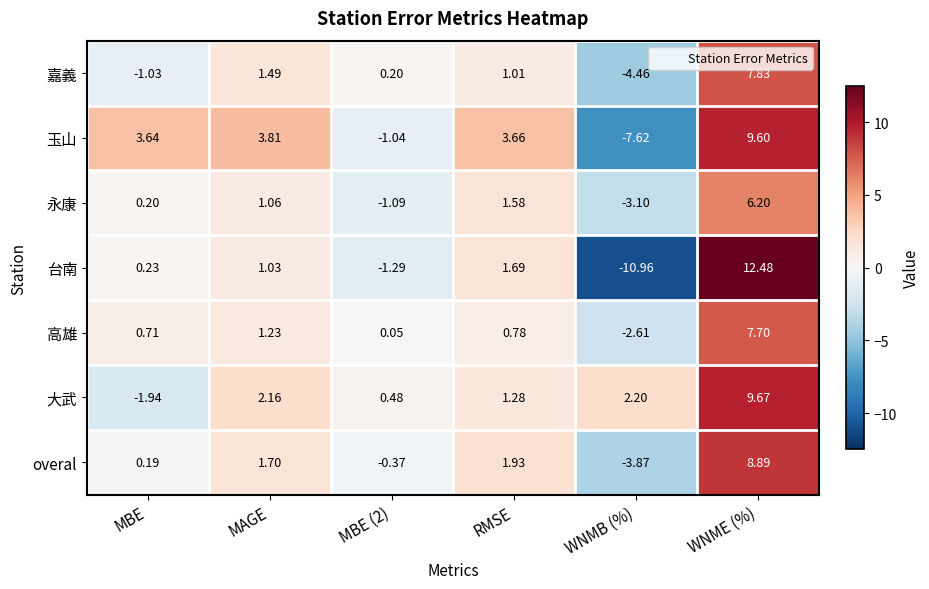

Where does the 大武 series first go above 2?

MAGE